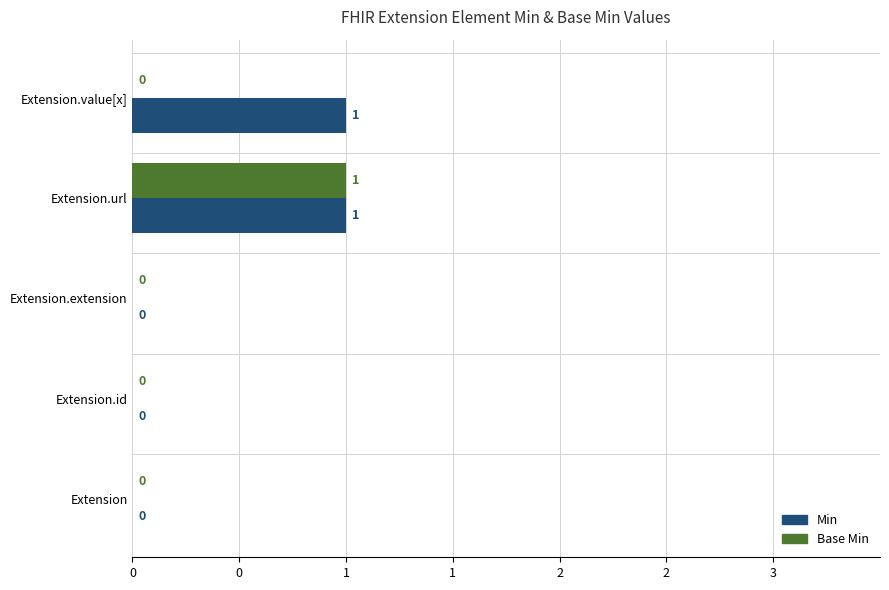

Rank the series by their average value, from highest to lowest.

Min, Base Min